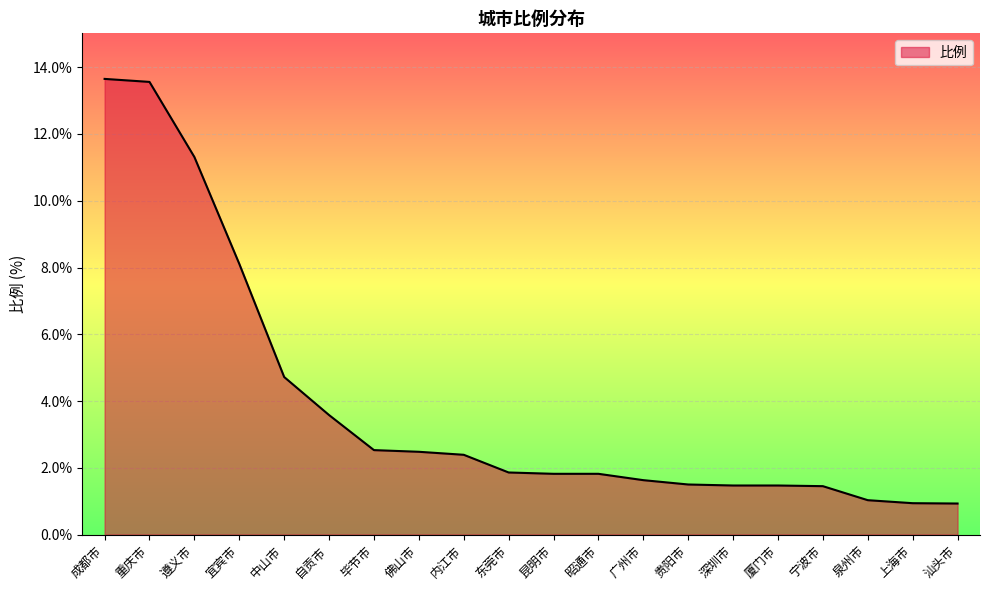

Is it true that the value at 佛山市 is 2.5?

True